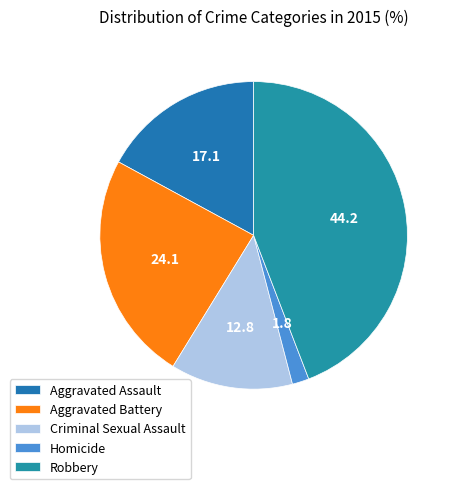

Count the number of slices in the pie.

5